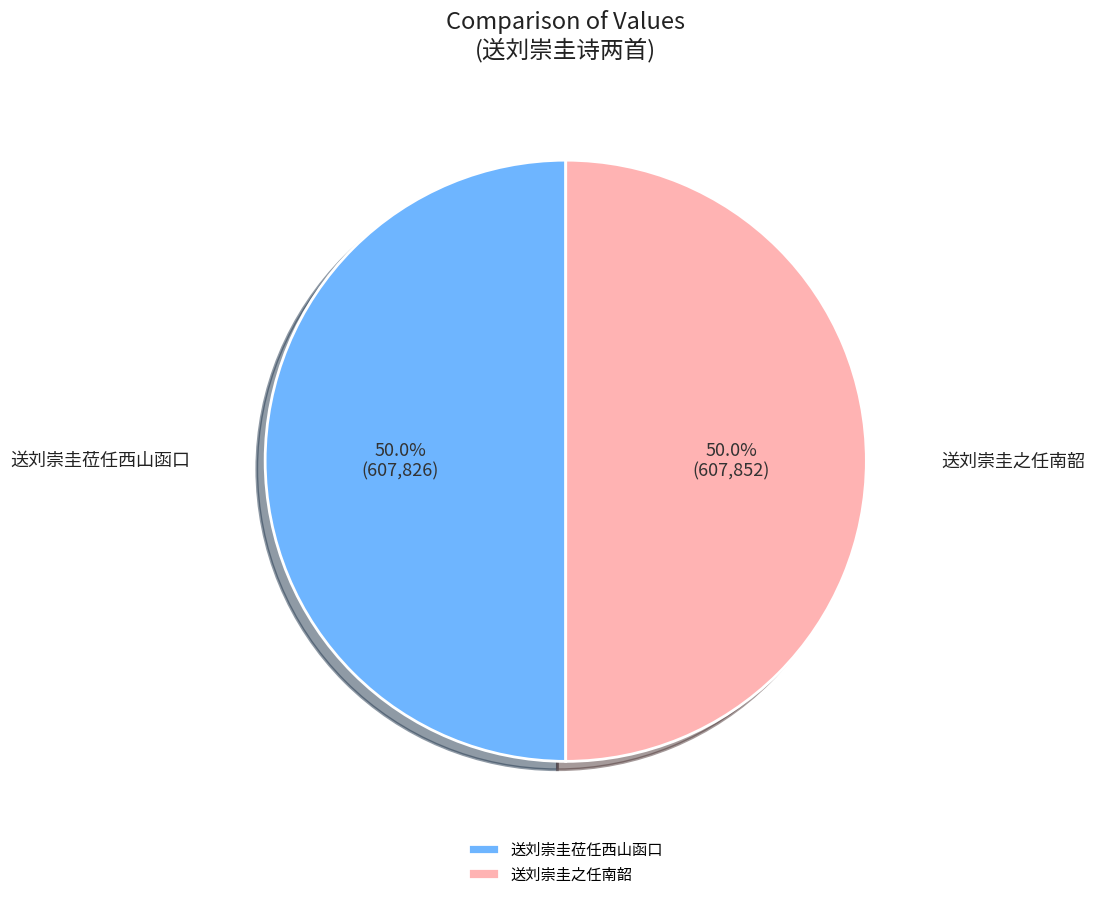

Count the number of slices in the pie.

2